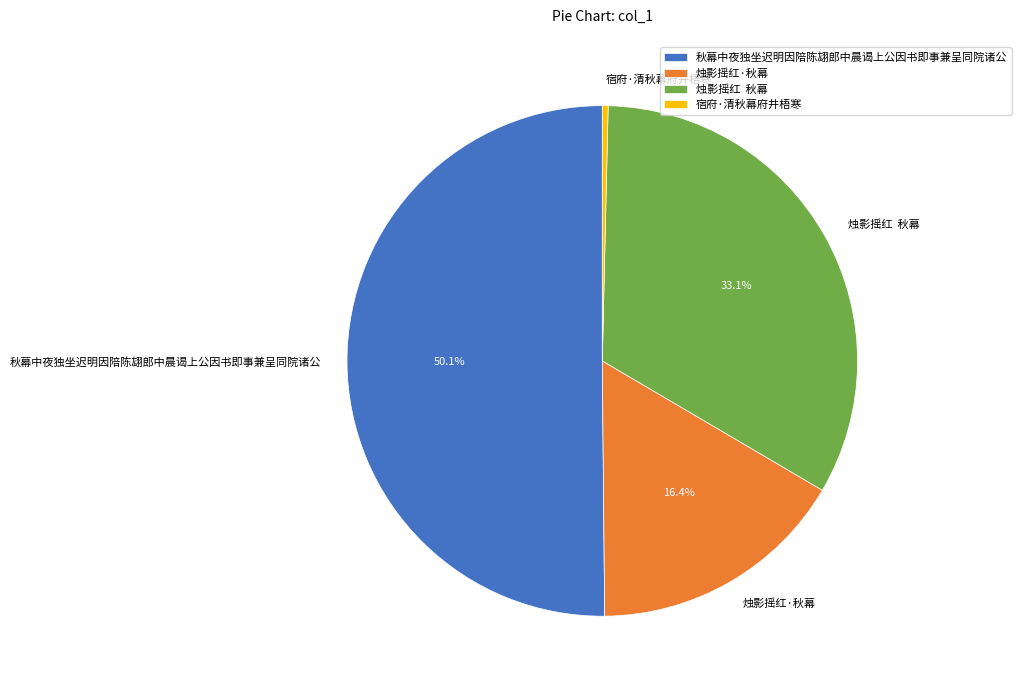

Count the number of slices in the pie.

4